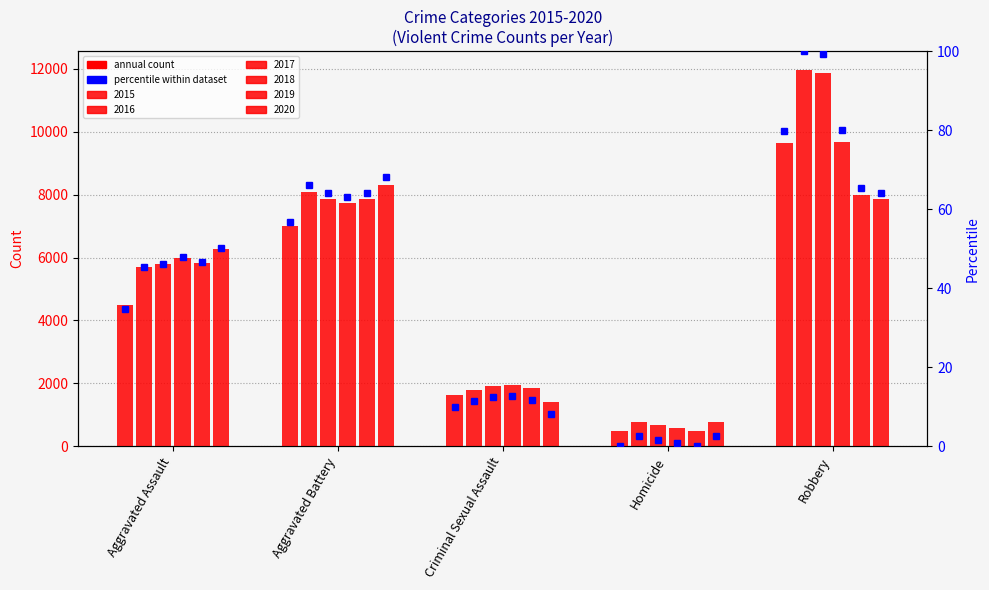

Does the chart contain any negative values?

No